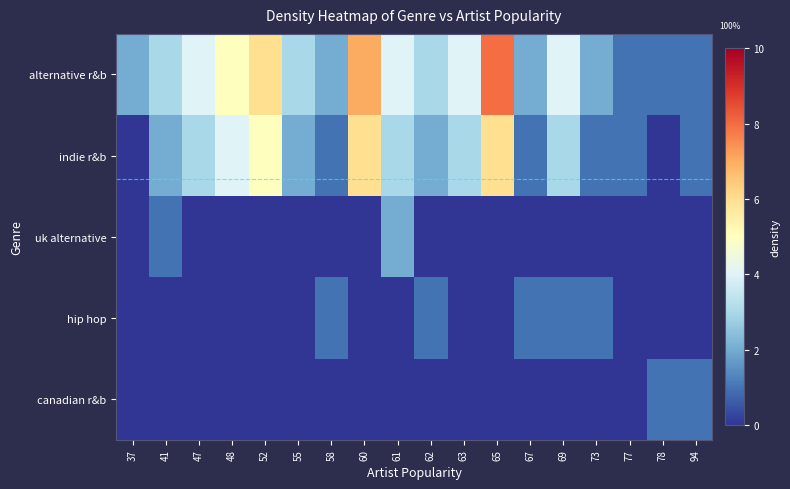

Between 67 and 61, which is larger?

61